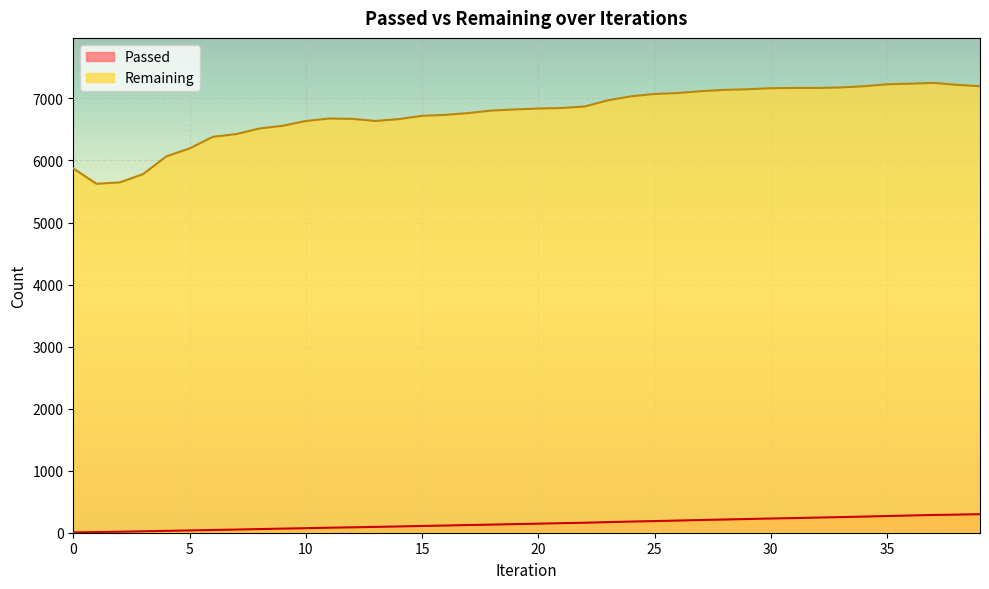

What is the difference between the maximum and minimum values in the Passed series?

294